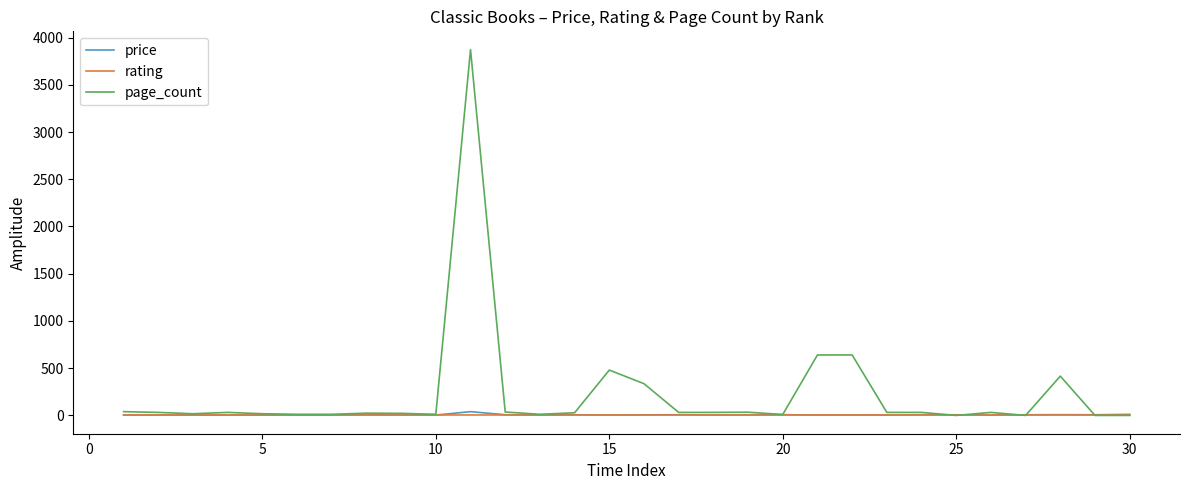

Which series has the largest total across all categories?

page_count